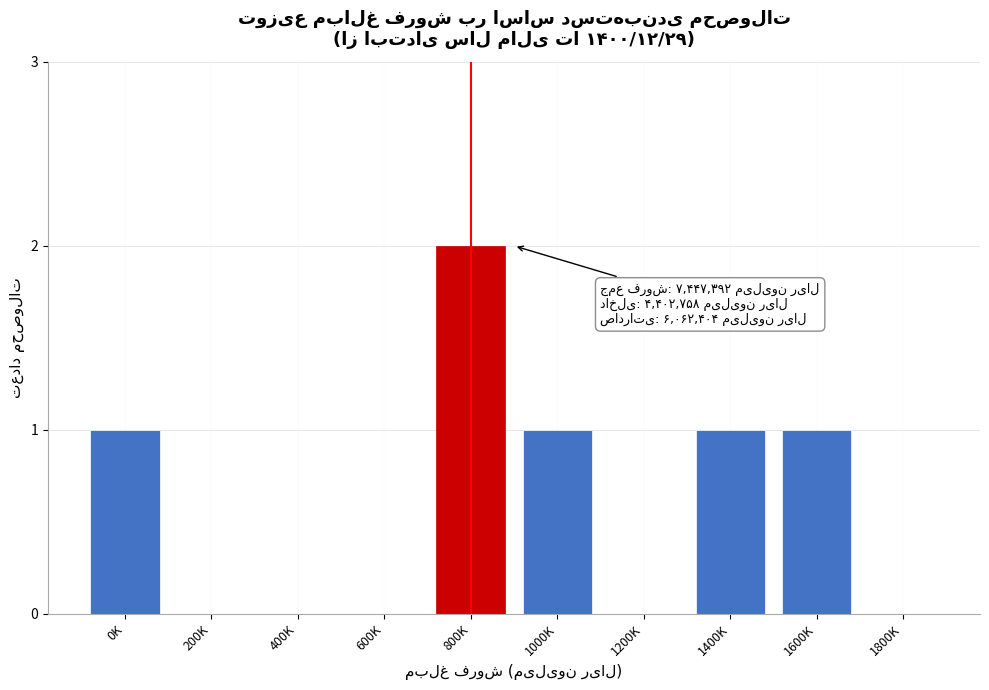

Reading left to right, transcribe all the data shown in this chart.

0K=1	200K=0	400K=0	600K=0	800K=2	1000K=1	1200K=0	1400K=1	1600K=1	1800K=0